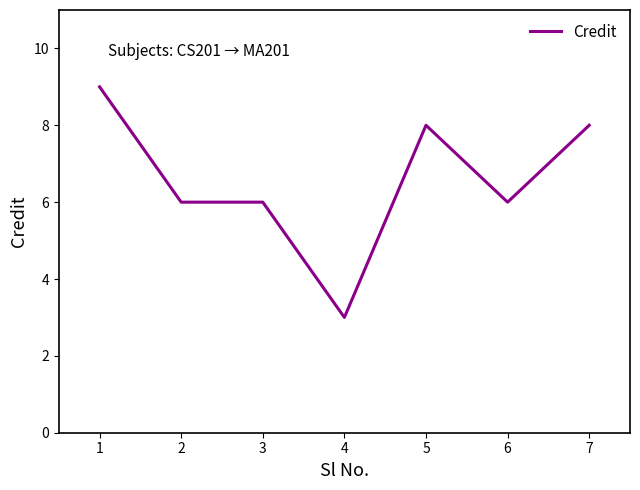

The value at 3 is 10. True or false?

False